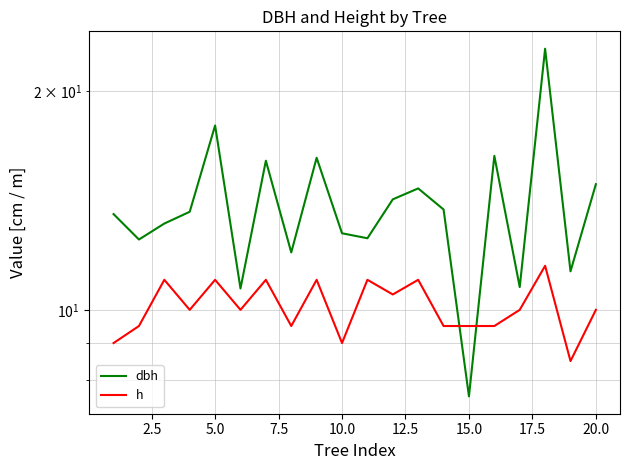

Does the chart display data point markers on the line(s)?

No